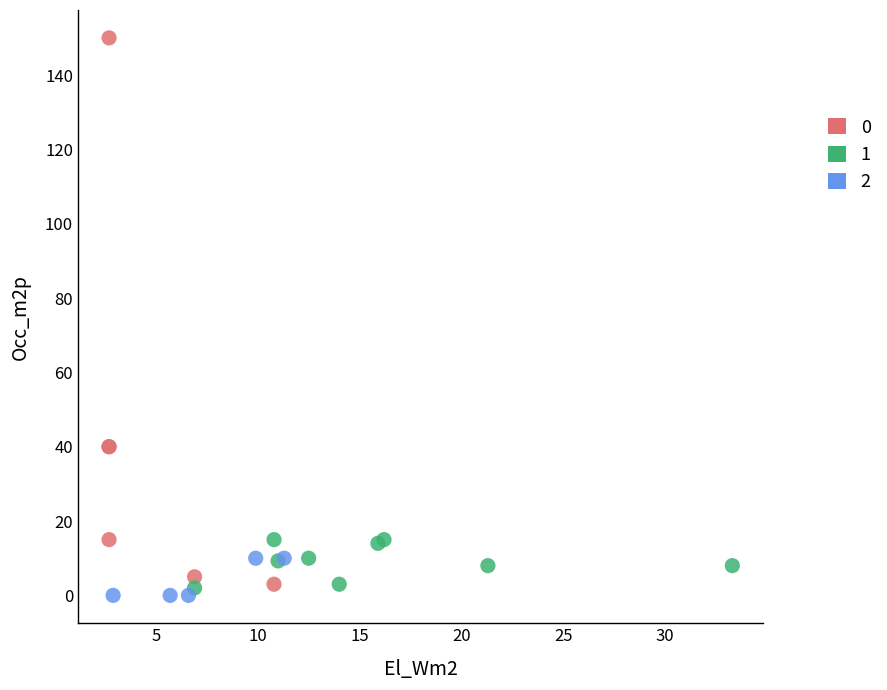

Which series contains the lowest Y value?

2